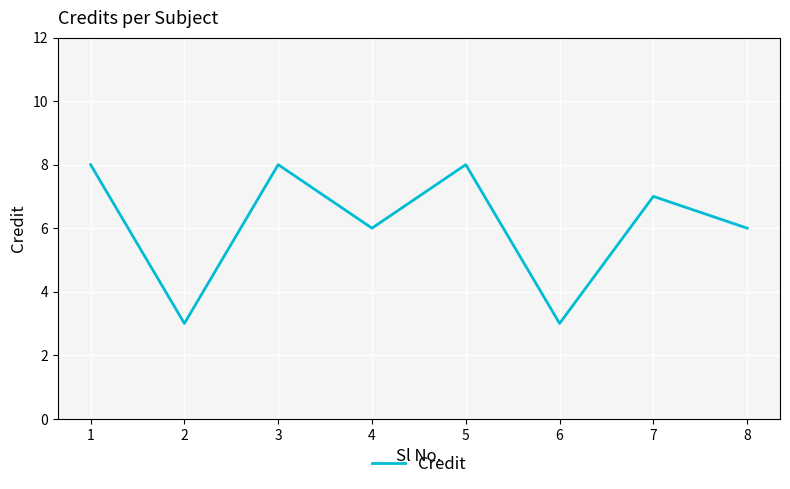

What is the smallest value displayed?

3